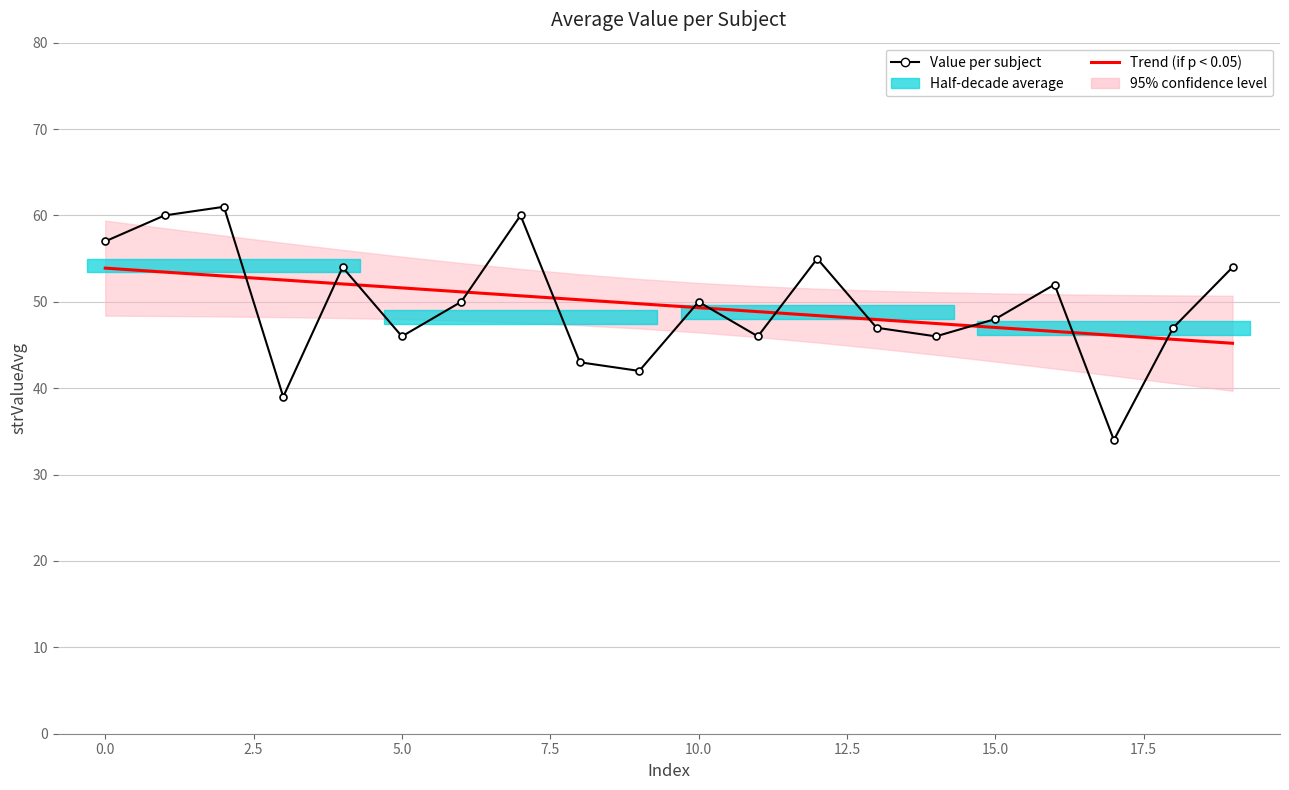

At which category does the chart reach its minimum across all series?

17